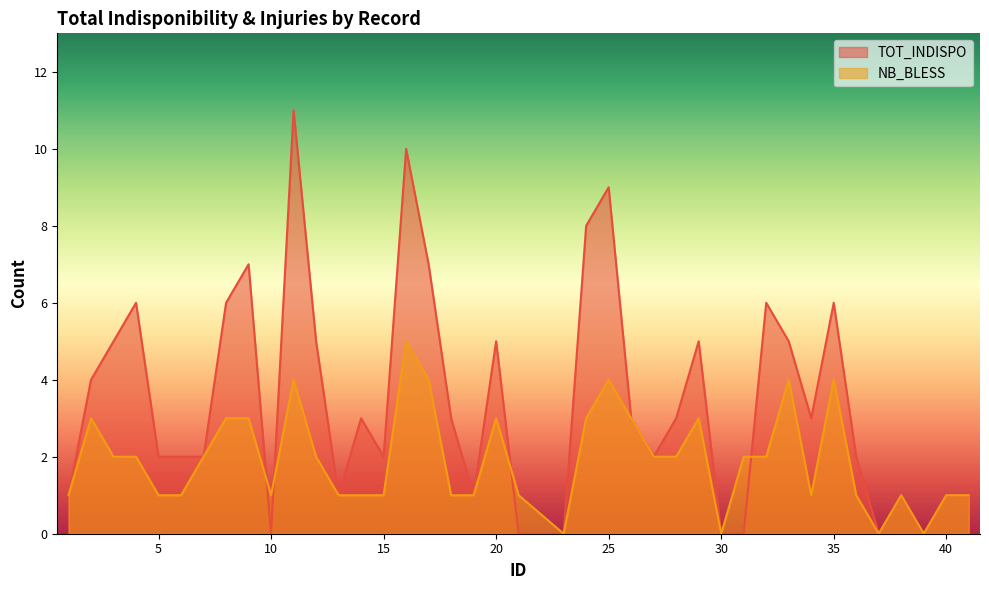

Count the NB_BLESS values in the range 1 to 3.

30